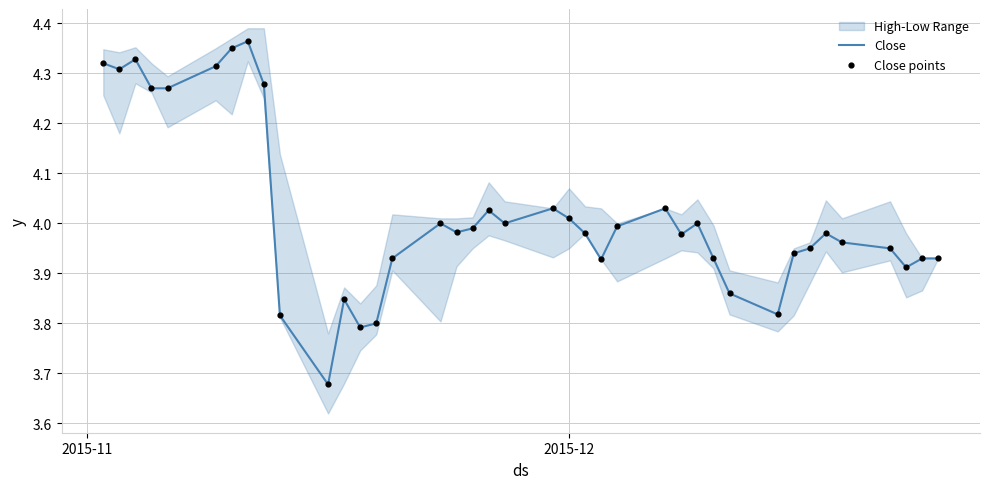

Which series has the largest total across all categories?

Close